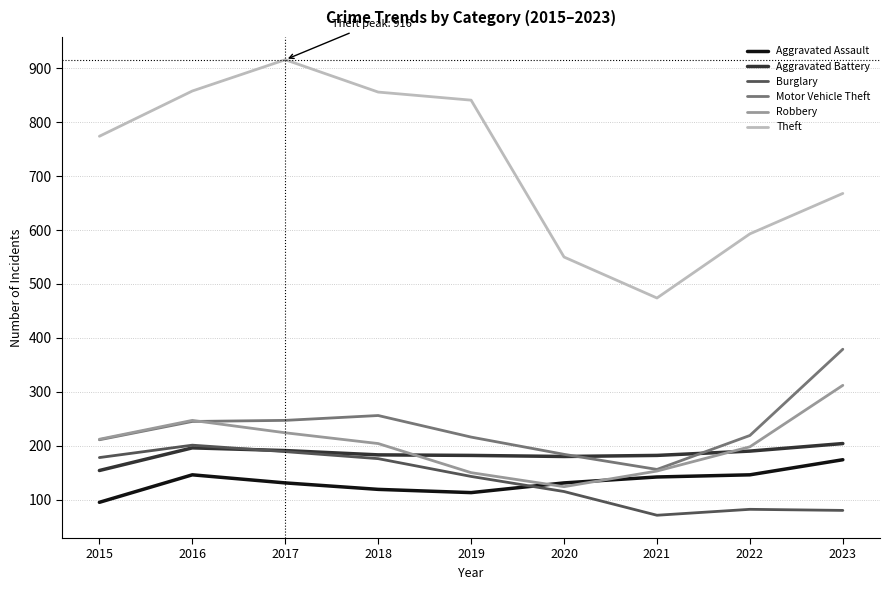

At which label does Theft reach its peak?

2017